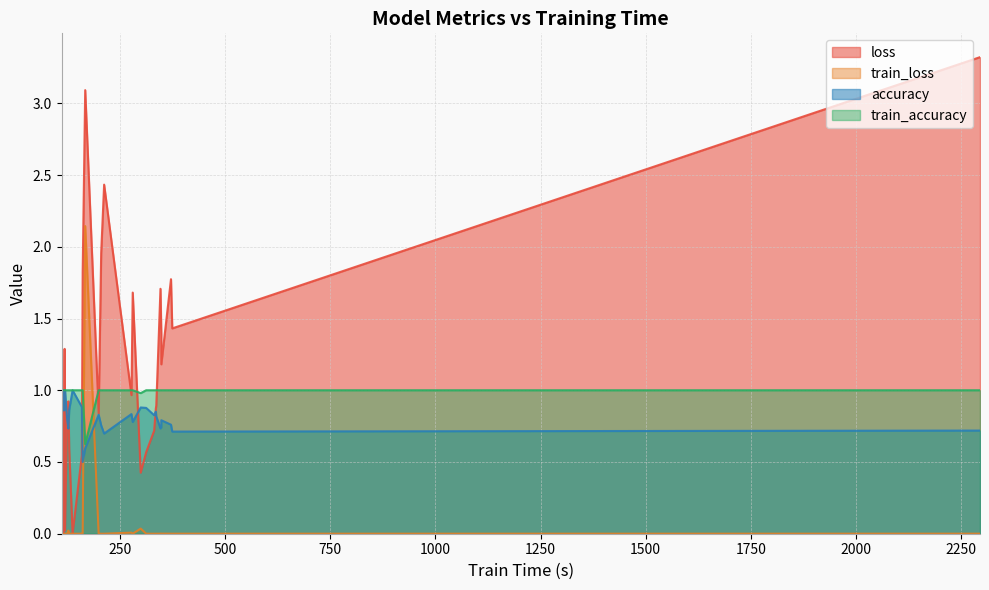

At how many categories does at least one series exceed 1?

12